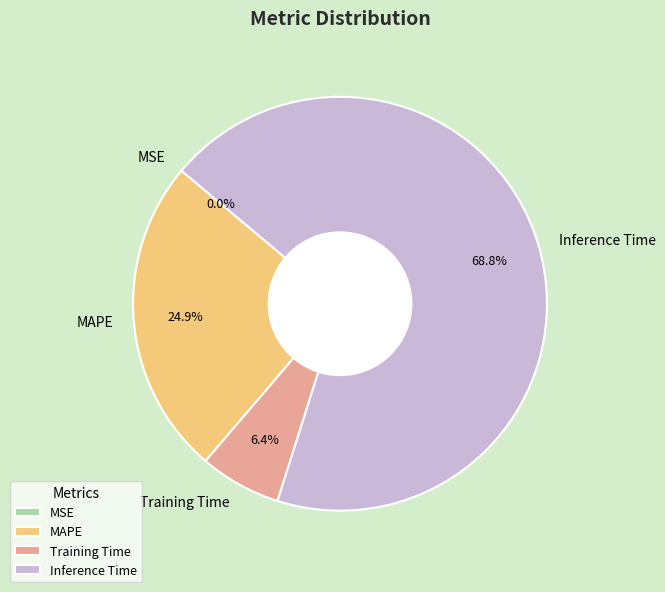

True or false: Inference Time accounts for 81% of the total.

False